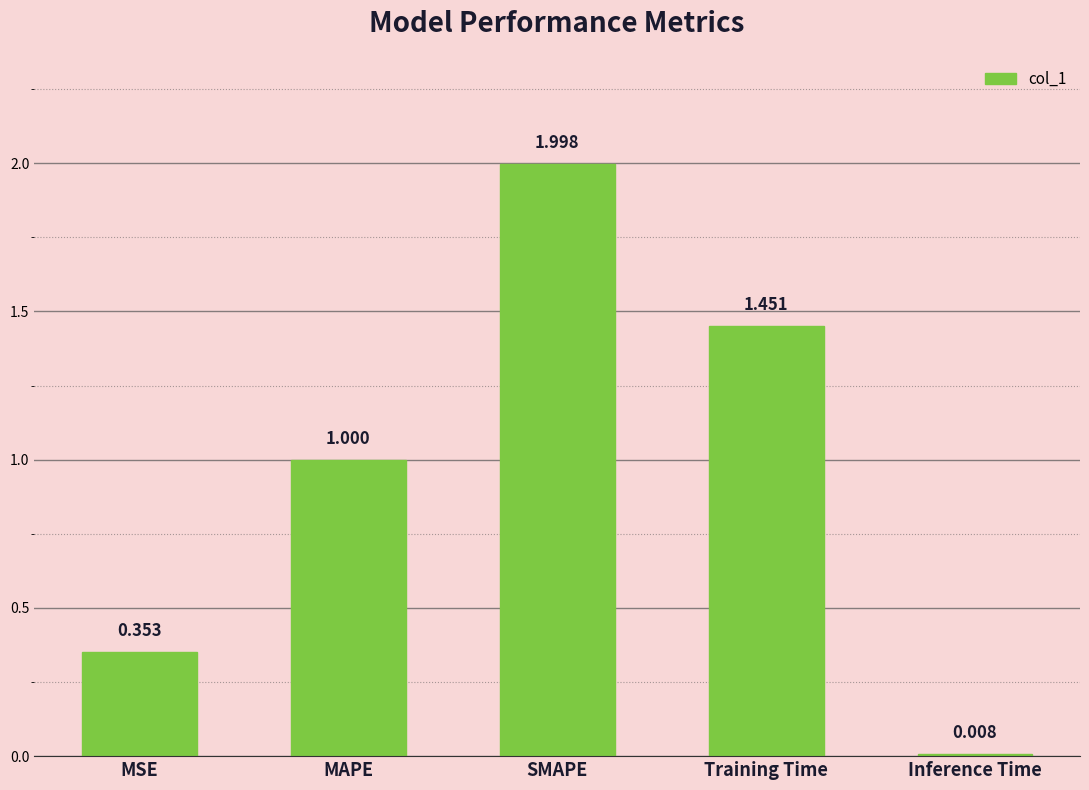

What is the label of the 3rd bar from the left?

SMAPE